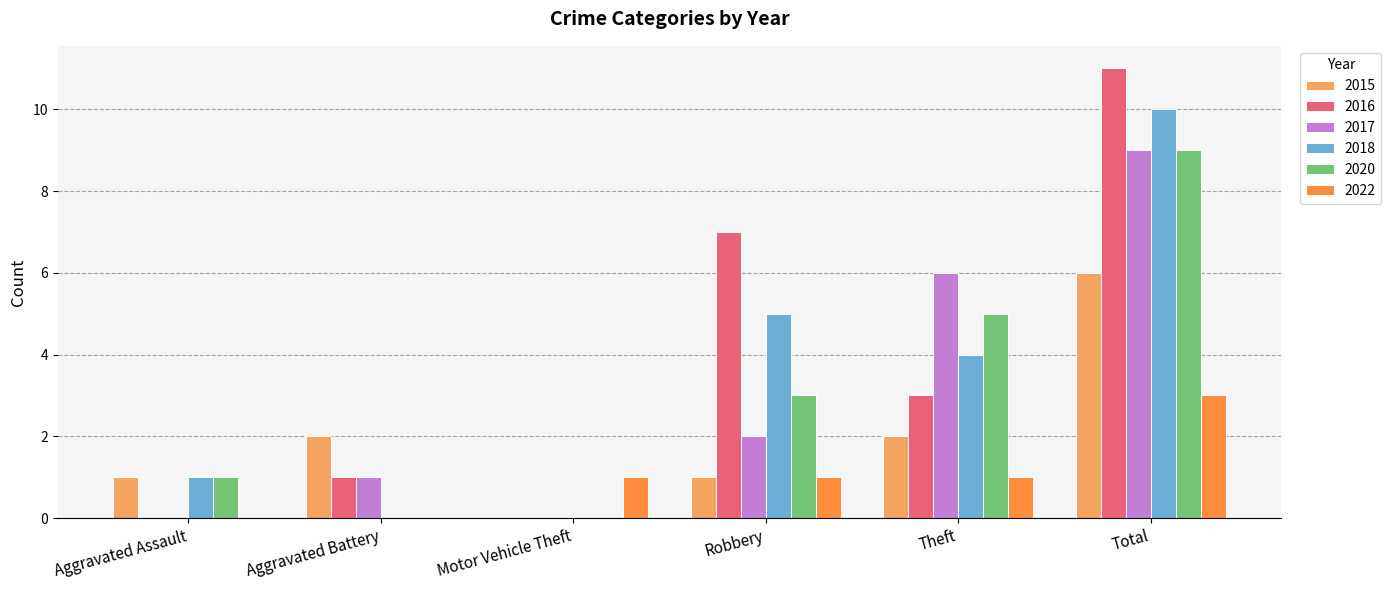

Reading left to right, extract all data points from this chart.

2015: Aggravated Assault=1	Aggravated Battery=2	Motor Vehicle Theft=0	Robbery=1	Theft=2	Total=6
2016: Aggravated Assault=0	Aggravated Battery=1	Motor Vehicle Theft=0	Robbery=7	Theft=3	Total=11
2017: Aggravated Assault=0	Aggravated Battery=1	Motor Vehicle Theft=0	Robbery=2	Theft=6	Total=9
2018: Aggravated Assault=1	Aggravated Battery=0	Motor Vehicle Theft=0	Robbery=5	Theft=4	Total=10
2020: Aggravated Assault=1	Aggravated Battery=0	Motor Vehicle Theft=0	Robbery=3	Theft=5	Total=9
2022: Aggravated Assault=0	Aggravated Battery=0	Motor Vehicle Theft=1	Robbery=1	Theft=1	Total=3